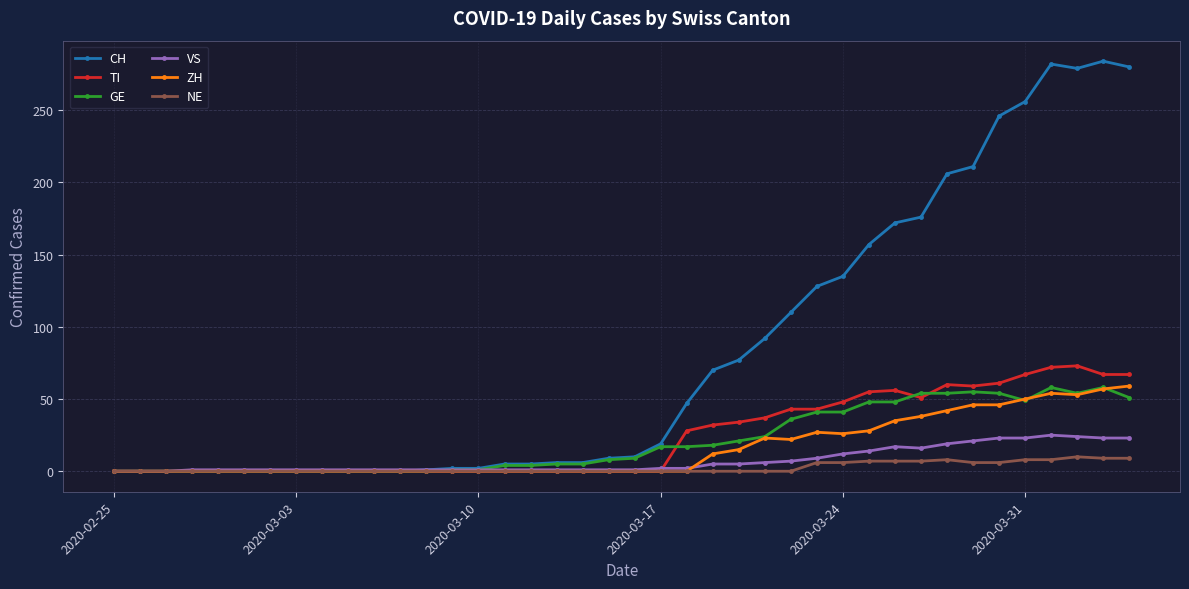

At how many categories does at least one series exceed 224?

6